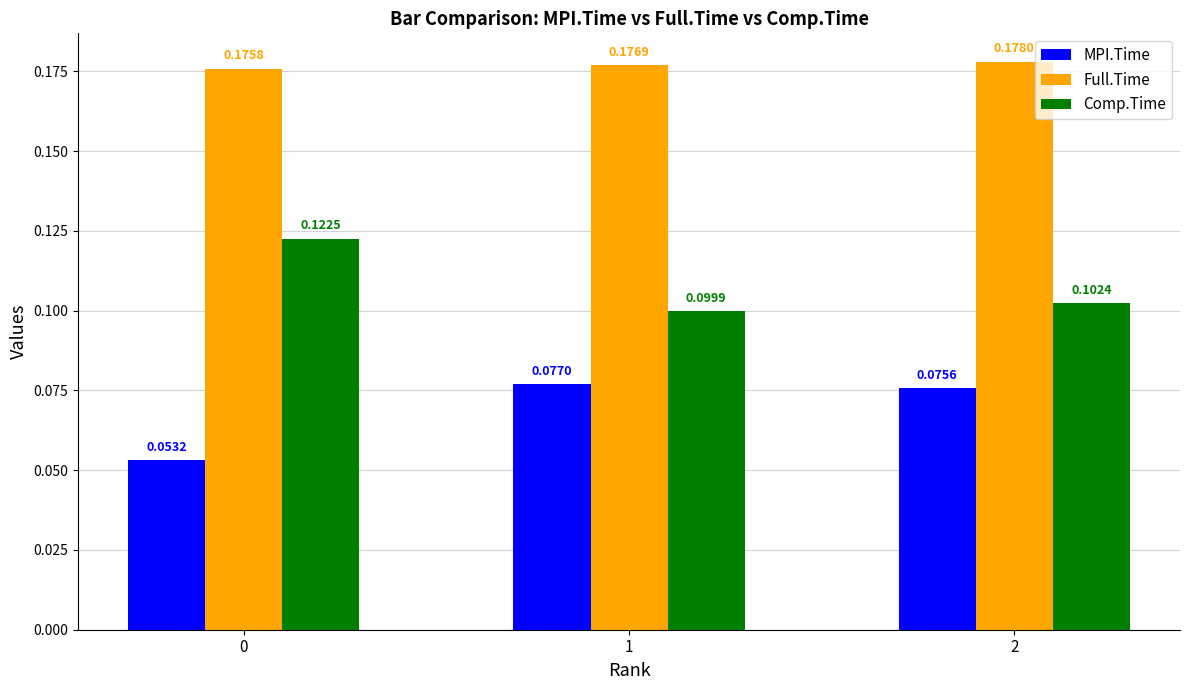

The Comp.Time series shows 0.1 at 1. True or false?

True